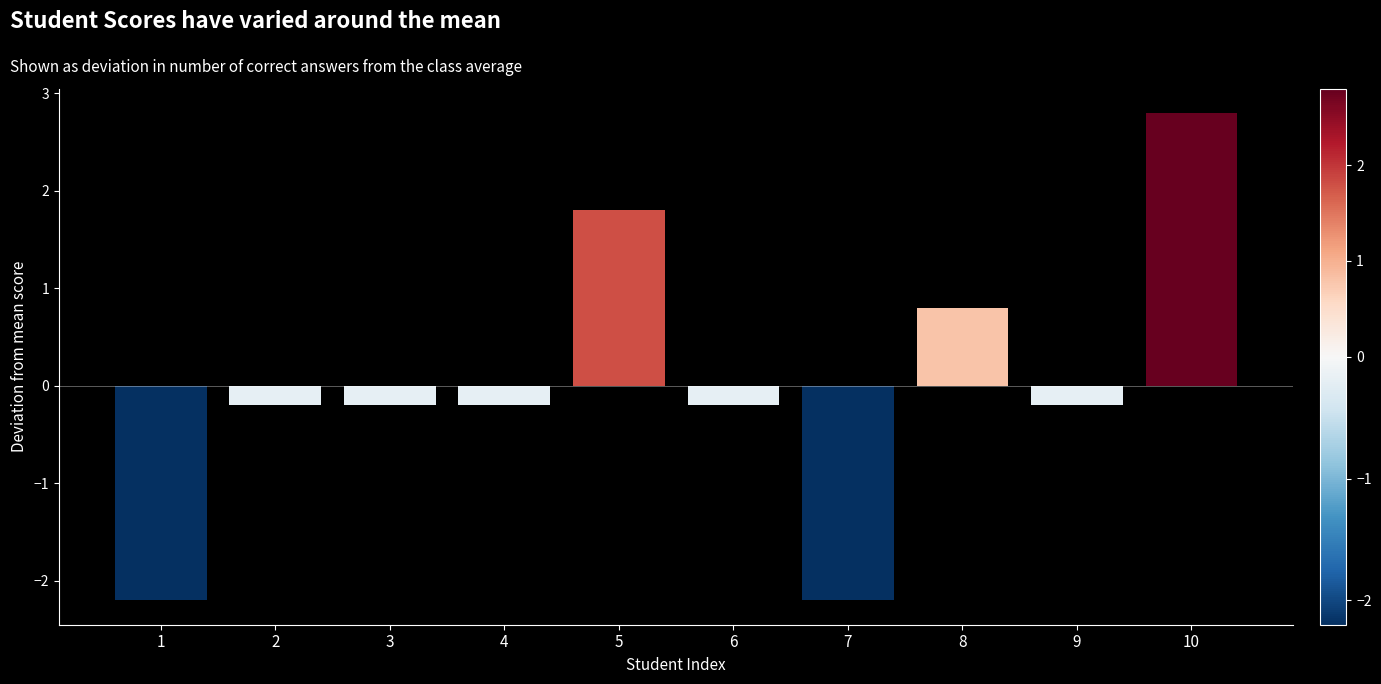

Reading left to right, list all the values displayed in this chart.

1=-2.2	2=-0.2	3=-0.2	4=-0.2	5=1.8	6=-0.2	7=-2.2	8=0.8	9=-0.2	10=2.8